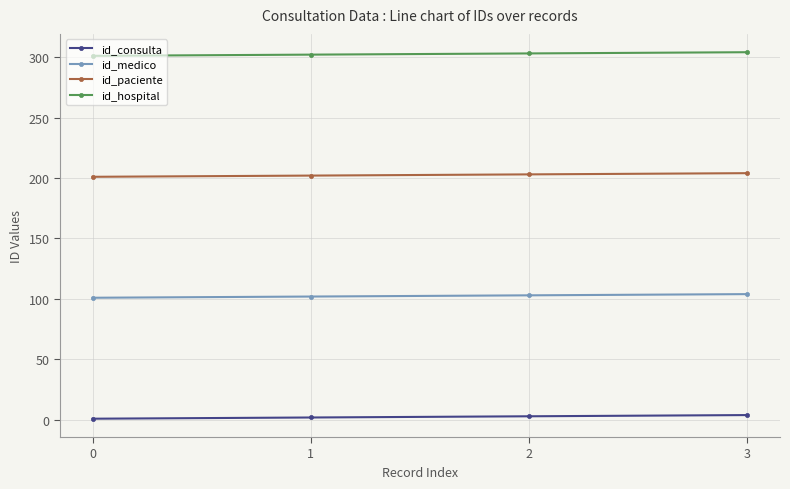

How many values in the id_paciente series are below 203?

2